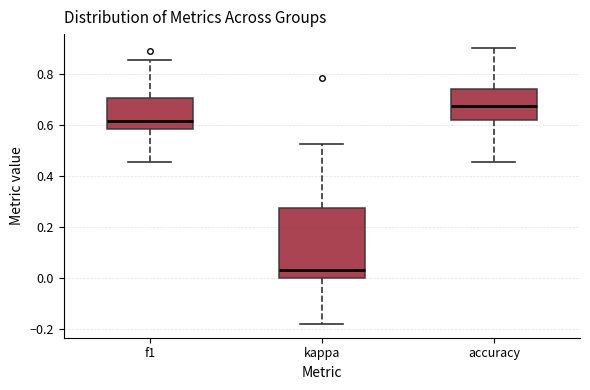

Which box has the lowest median line?

kappa